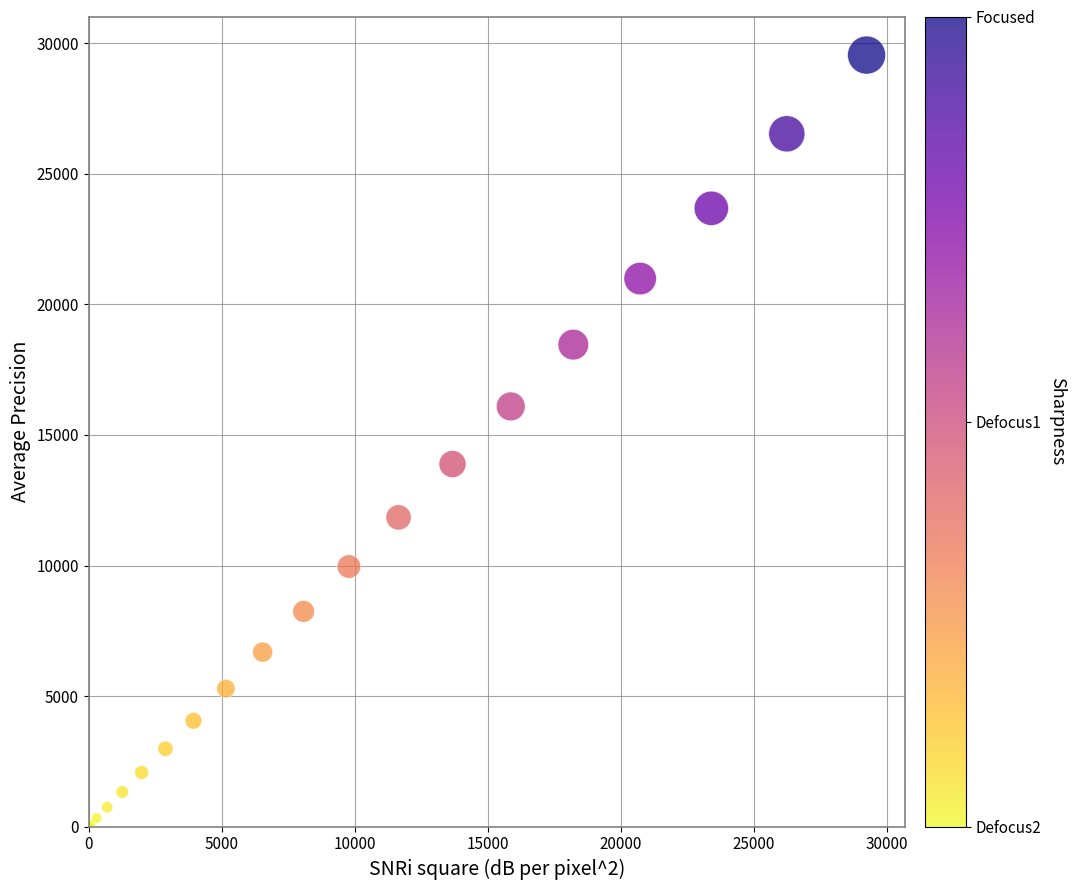

What Y value in the scatter plot is closest to 14779?

13888